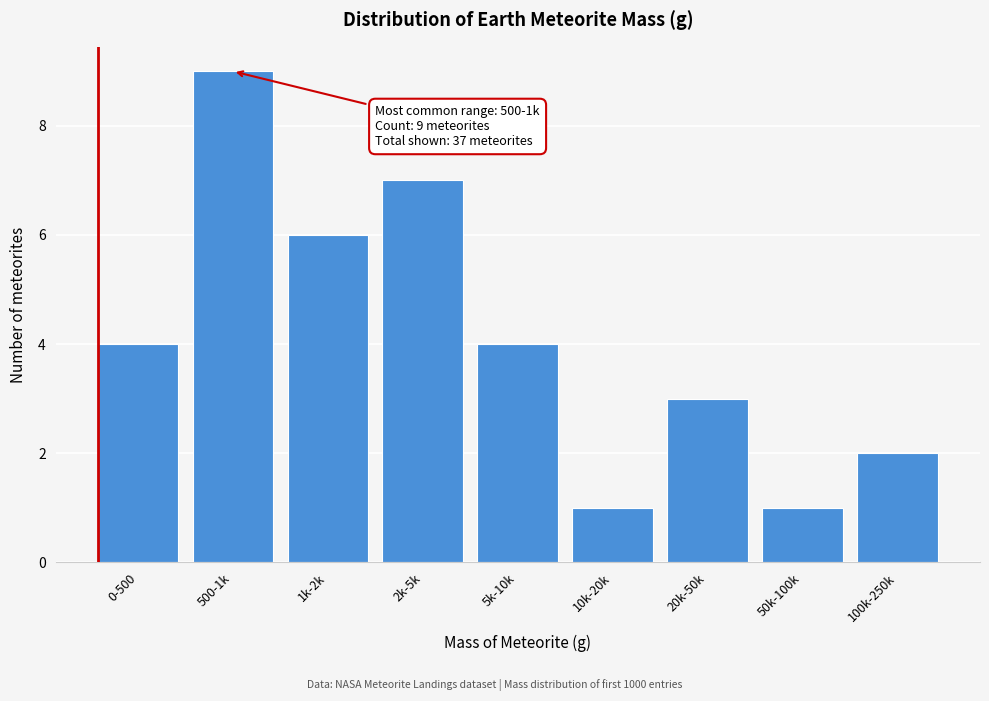

Reading left to right, list all the values displayed in this chart.

0-500=4	500-1k=9	1k-2k=6	2k-5k=7	5k-10k=4	10k-20k=1	20k-50k=3	50k-100k=1	100k-250k=2